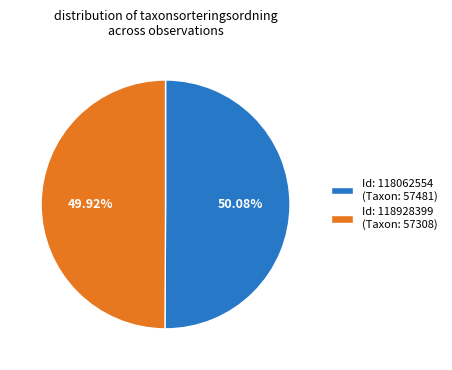

Do Id: 118928399 (Taxon: 57308) and Id: 118062554 (Taxon: 57481) together represent more than half of the pie?

Yes